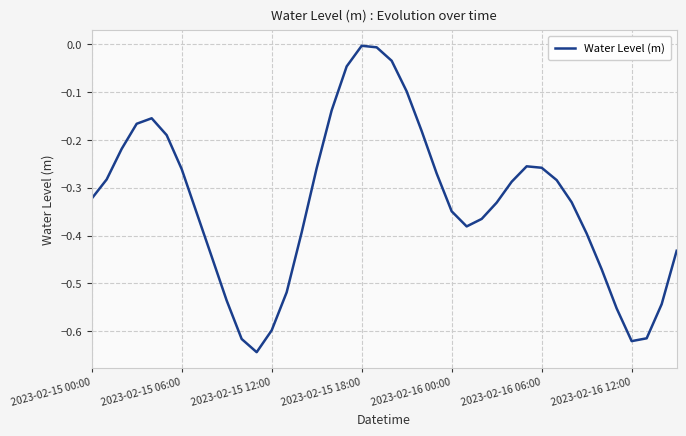

The value at 2023-02-15 06:00 is -0.4. True or false?

False